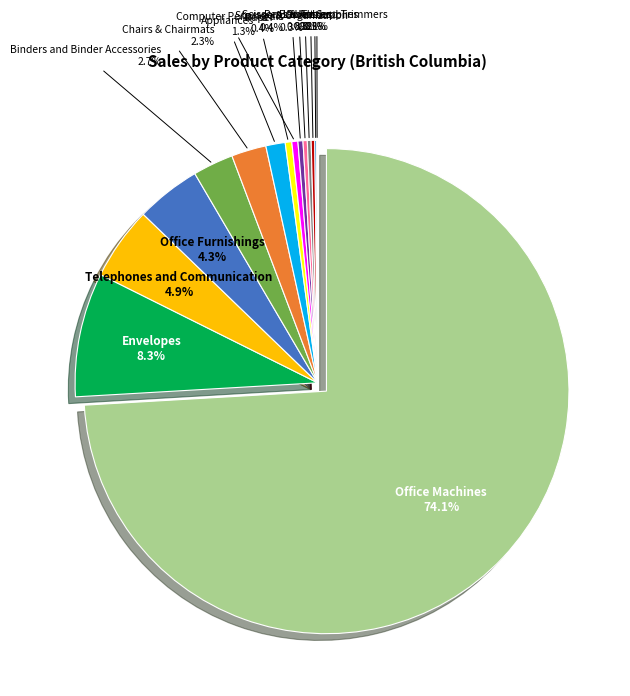

Rank the categories by value from highest to lowest.

Office Machines, Envelopes, Telephones and Communication, Office Furnishings, Binders and Binder Accessories, Chairs & Chairmats, Appliances, Paper, Computer Peripherals, Storage & Organization, Labels, Bookcases, Pens & Art Supplies, Scissors, Rulers and Trimmers, Tables